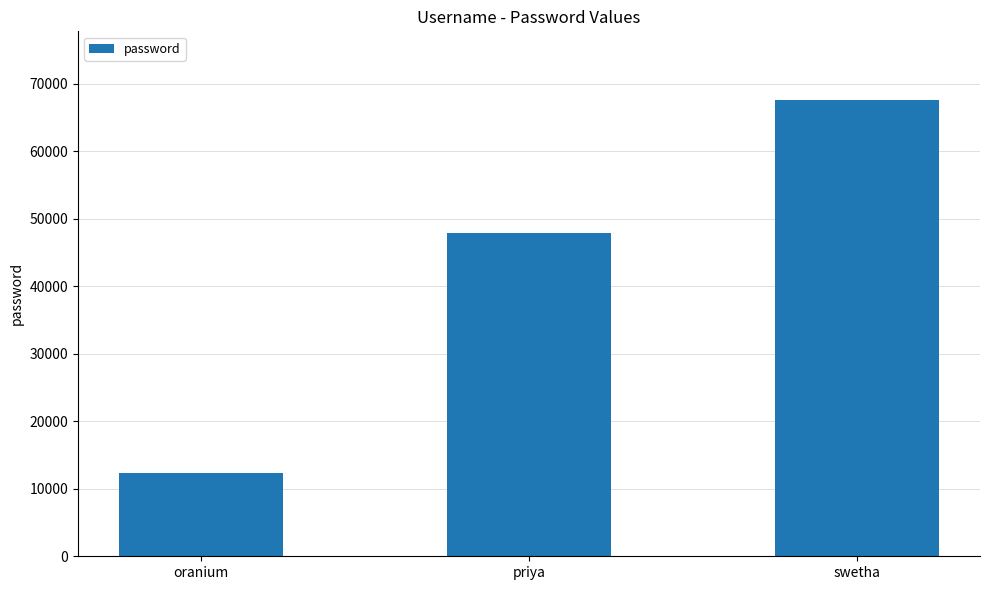

Reading left to right, list all the values displayed in this chart.

12324	47868	67653